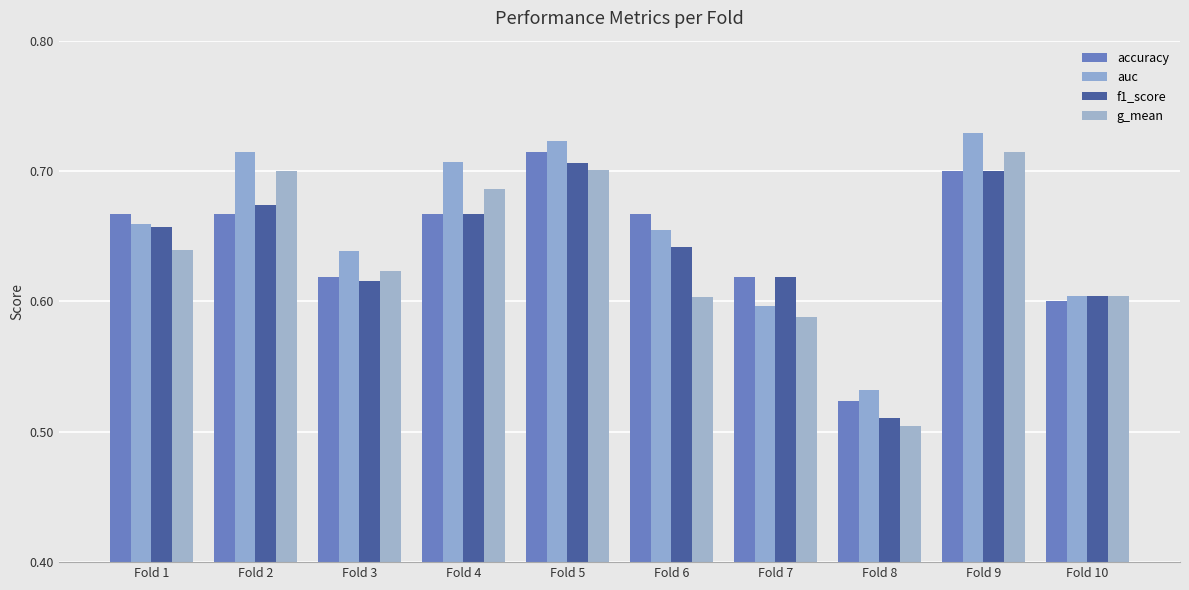

At which category is the sum across all series the highest?

Fold 5